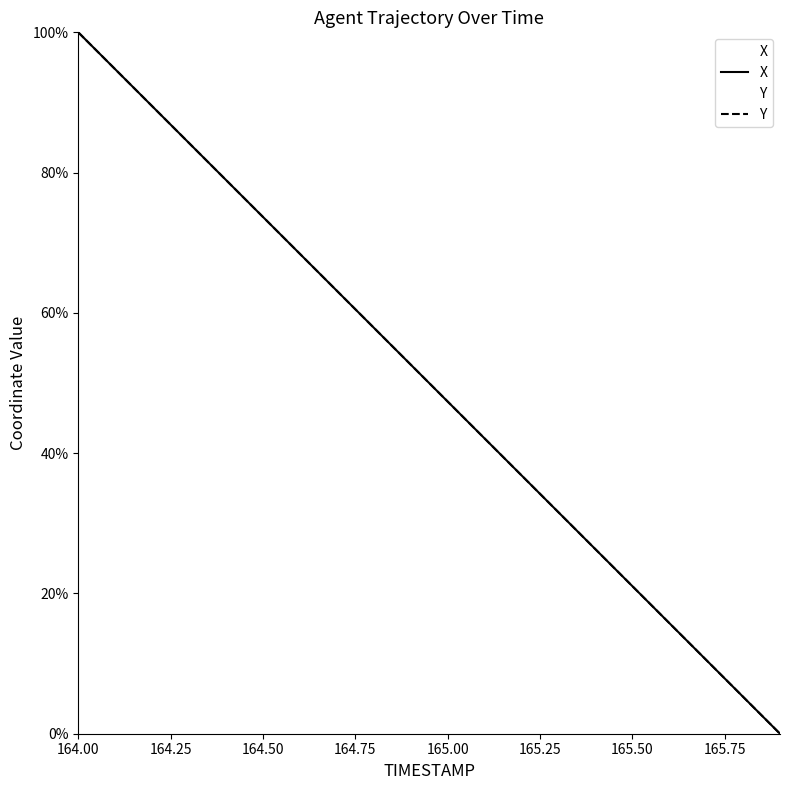

How many times do Y and X cross each other?

11